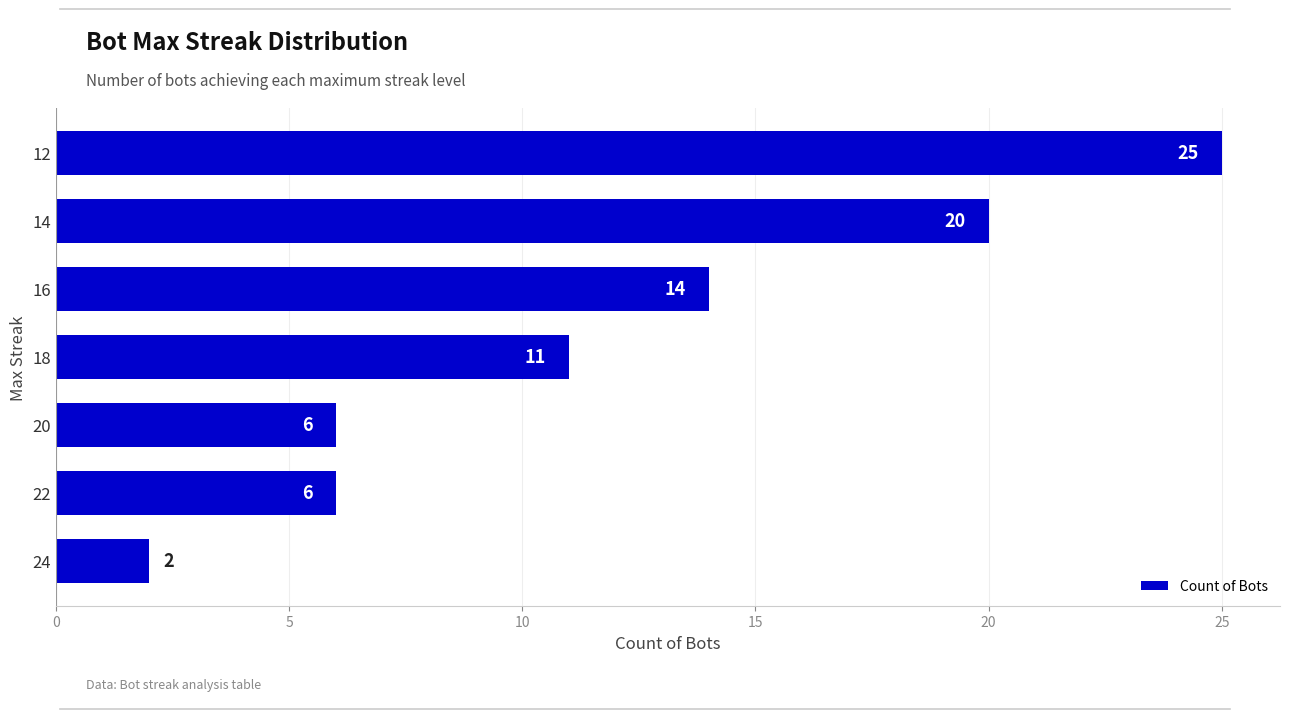

Count the number of data series in this chart.

1